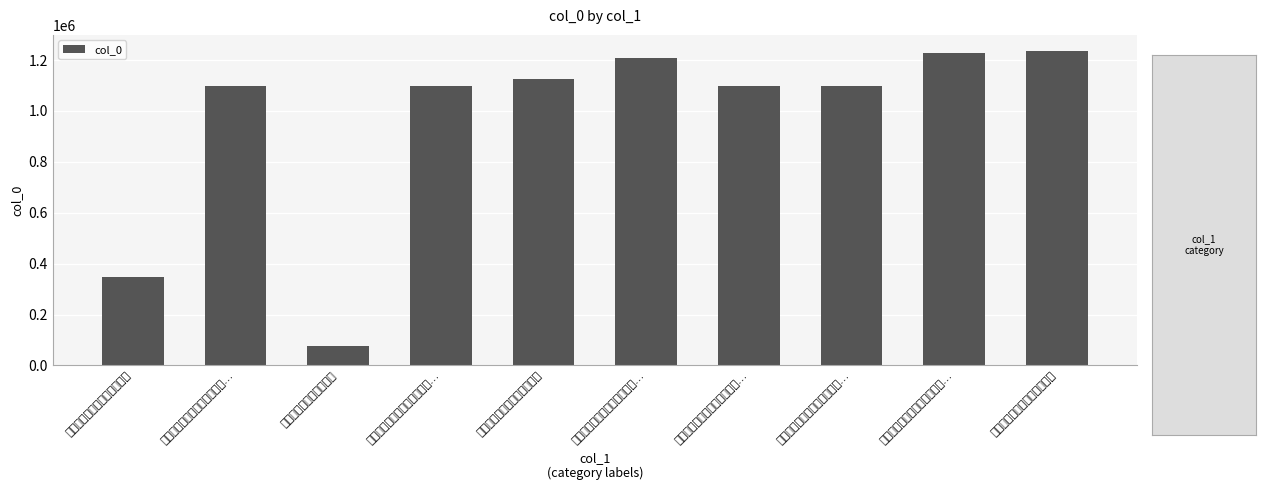

What is the maximum value shown in the chart?

1237170